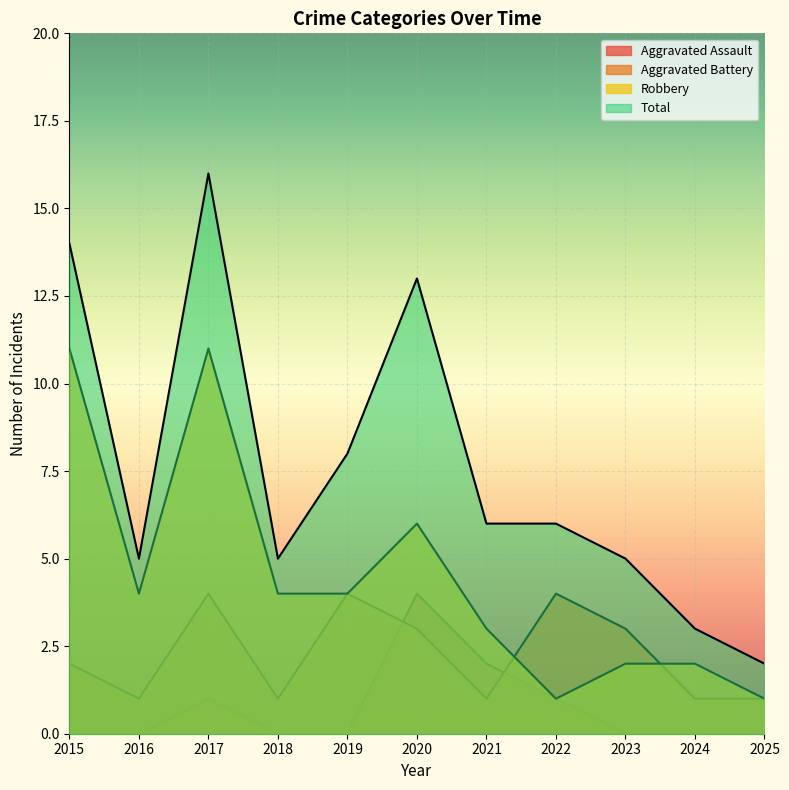

The Aggravated Assault series shows 1 at 2017. True or false?

False